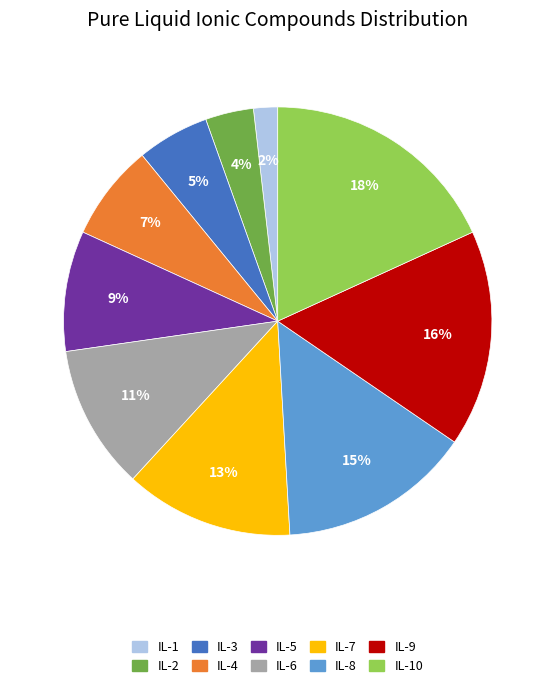

Between IL-10 and IL-3, which is larger?

IL-10